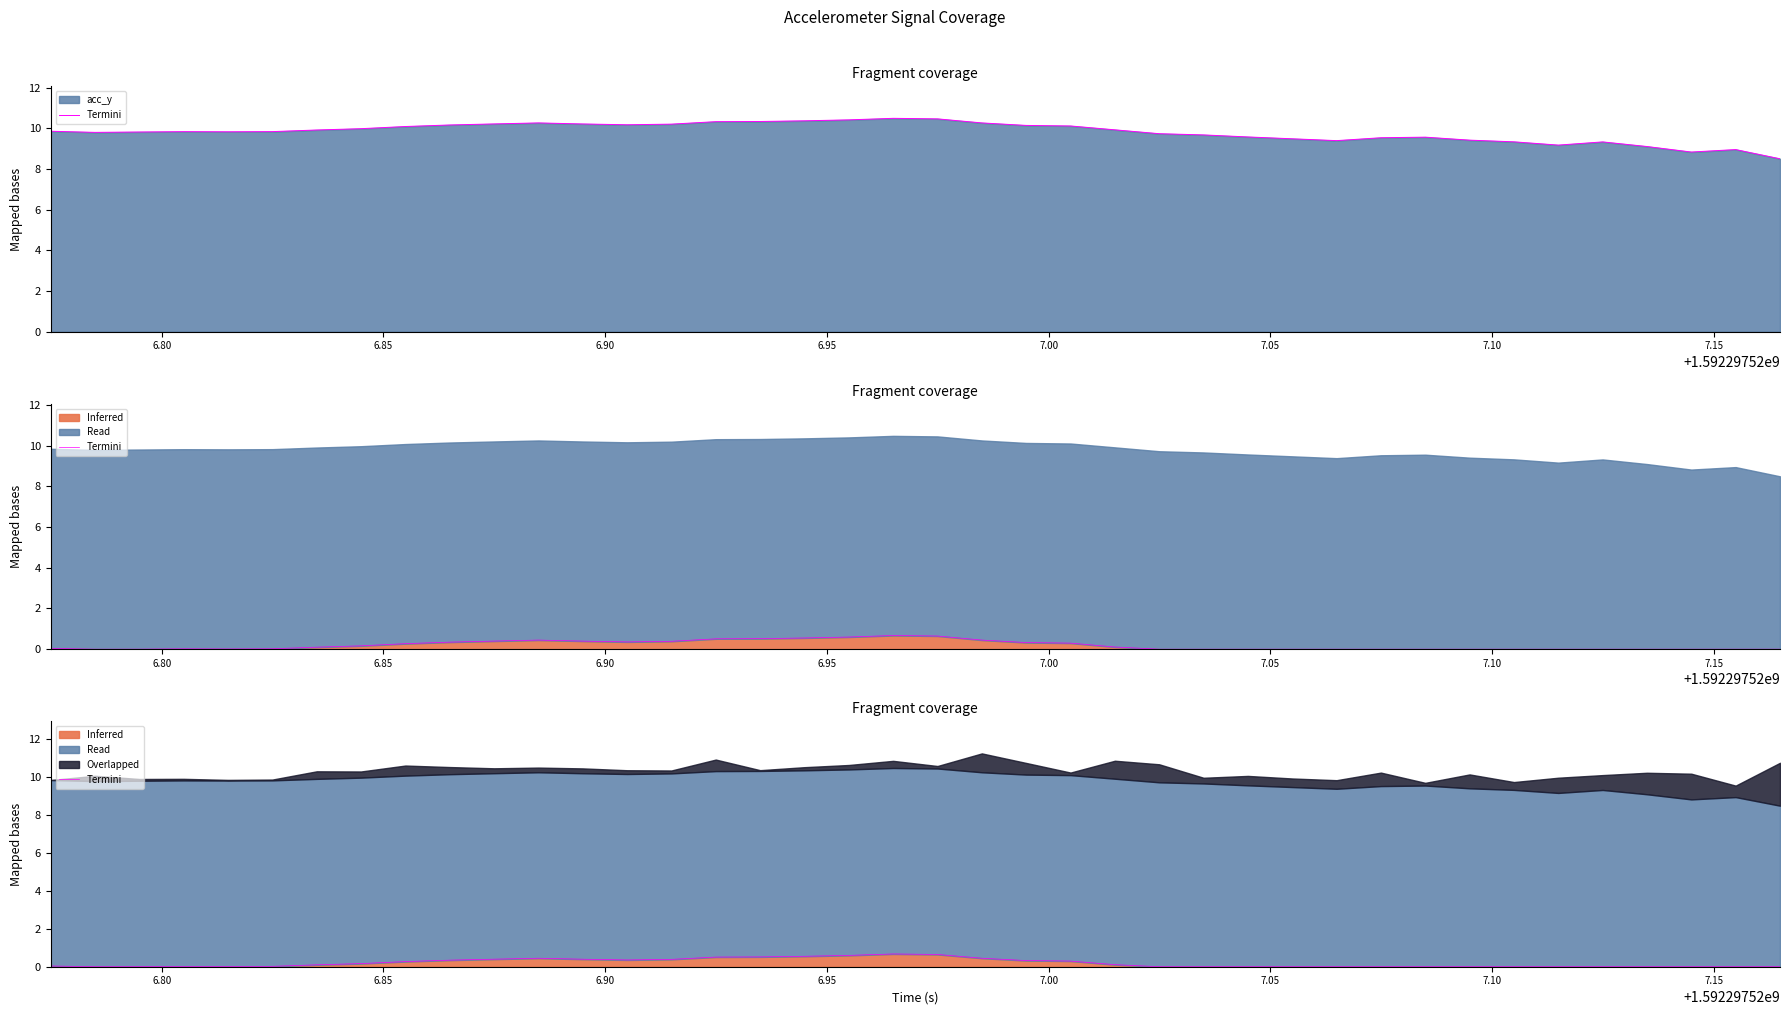

True or false: there are more than 2 points higher than both neighbors.

True